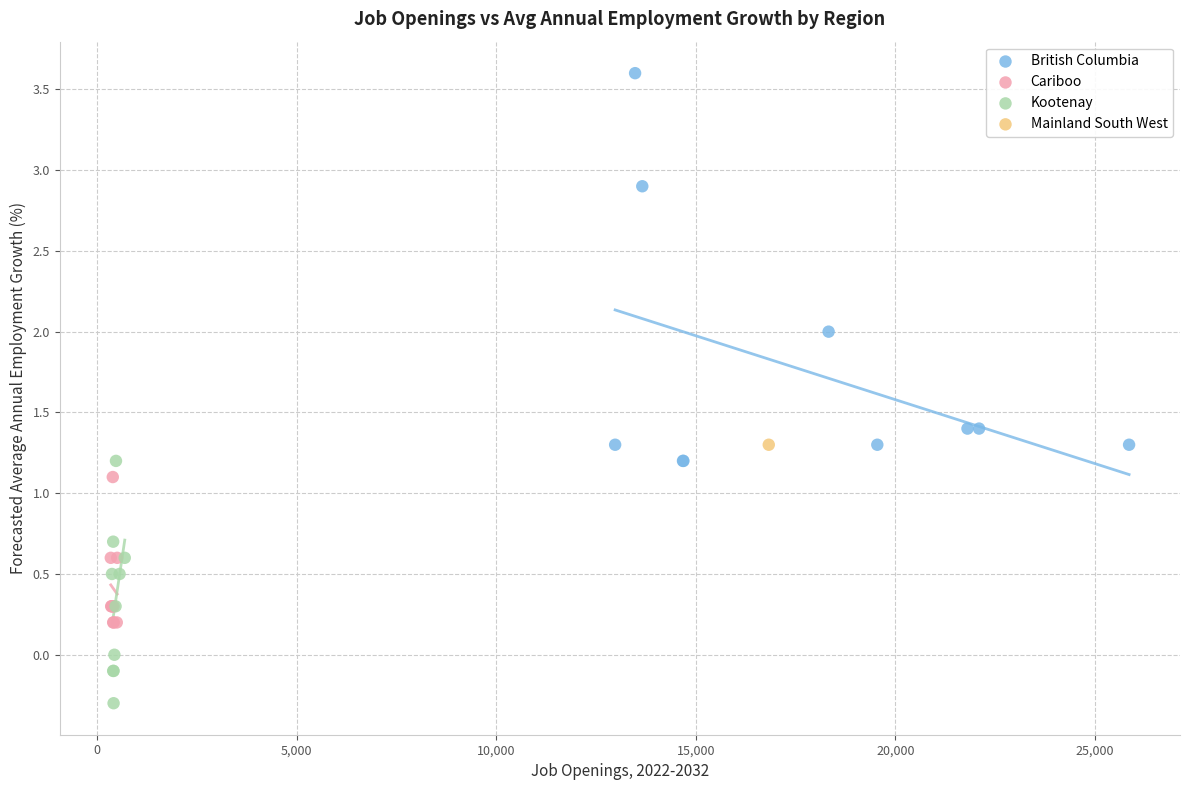

Which series reaches the maximum Y coordinate?

British Columbia